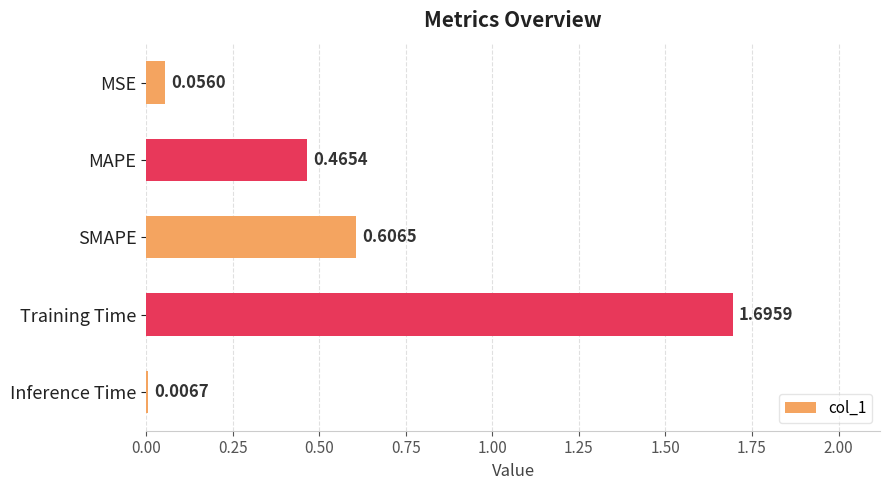

Rank the categories by value from lowest to highest.

Inference Time, MSE, MAPE, SMAPE, Training Time